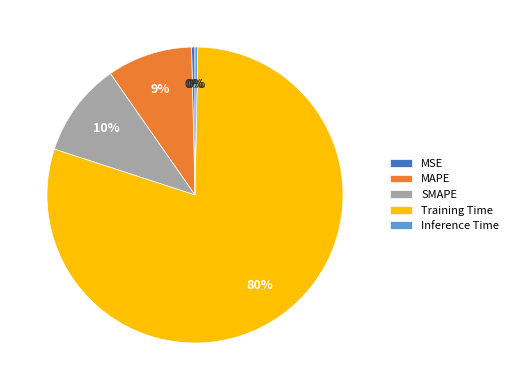

To the nearest percent, what is the average slice percentage?

20%